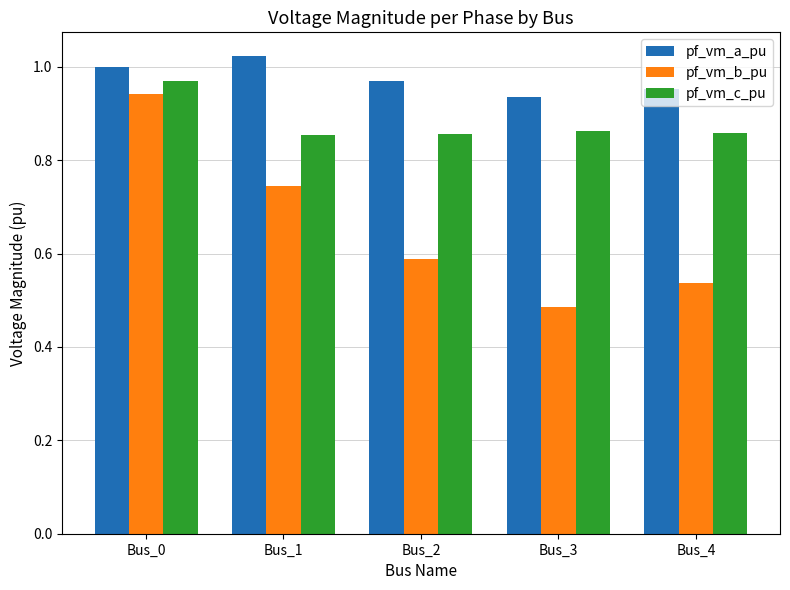

How many distinct data groups are displayed?

3